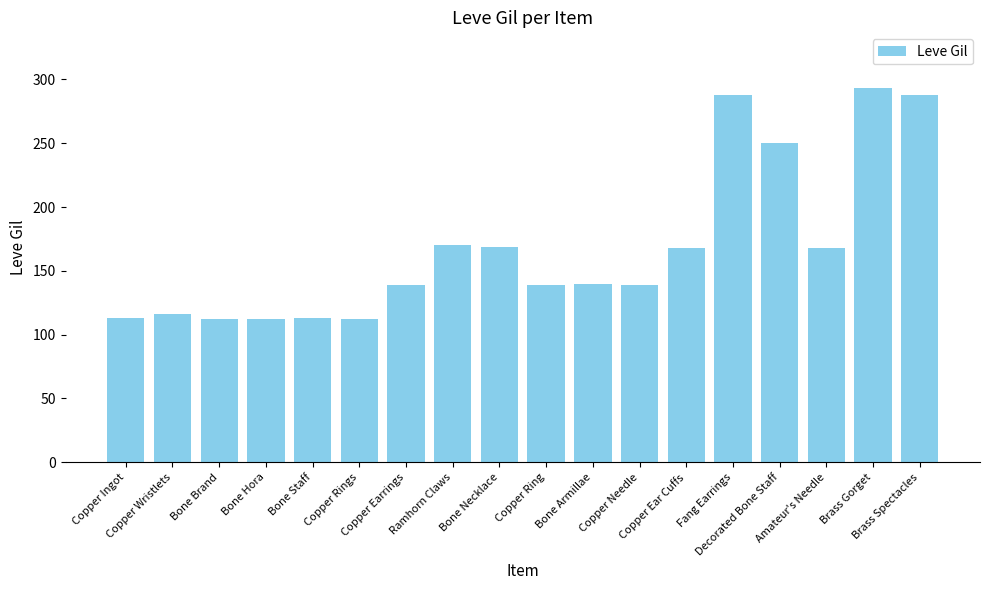

What is the average value?

168